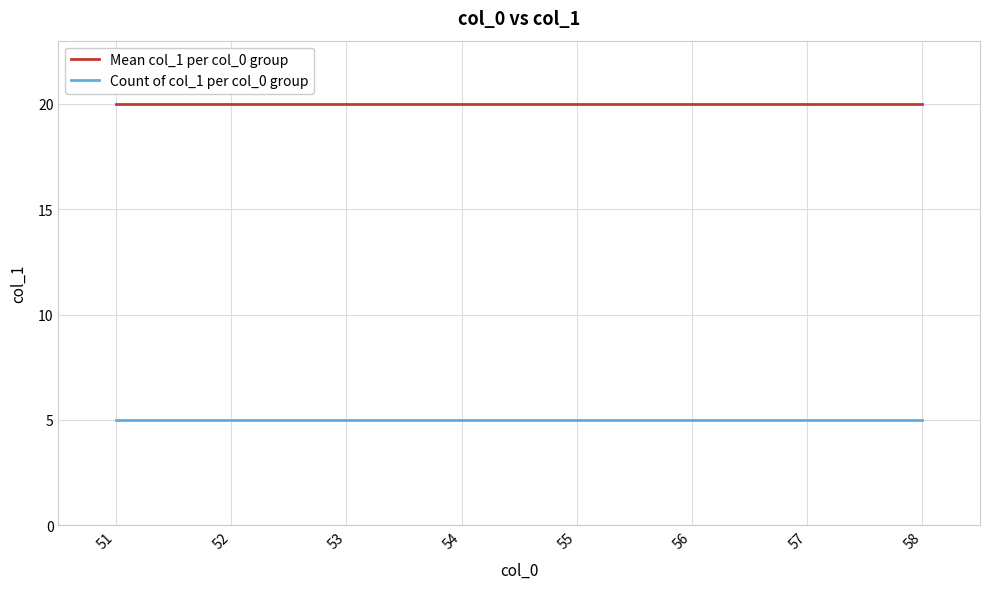

Which series has the largest total across all categories?

Mean col_1 per col_0 group